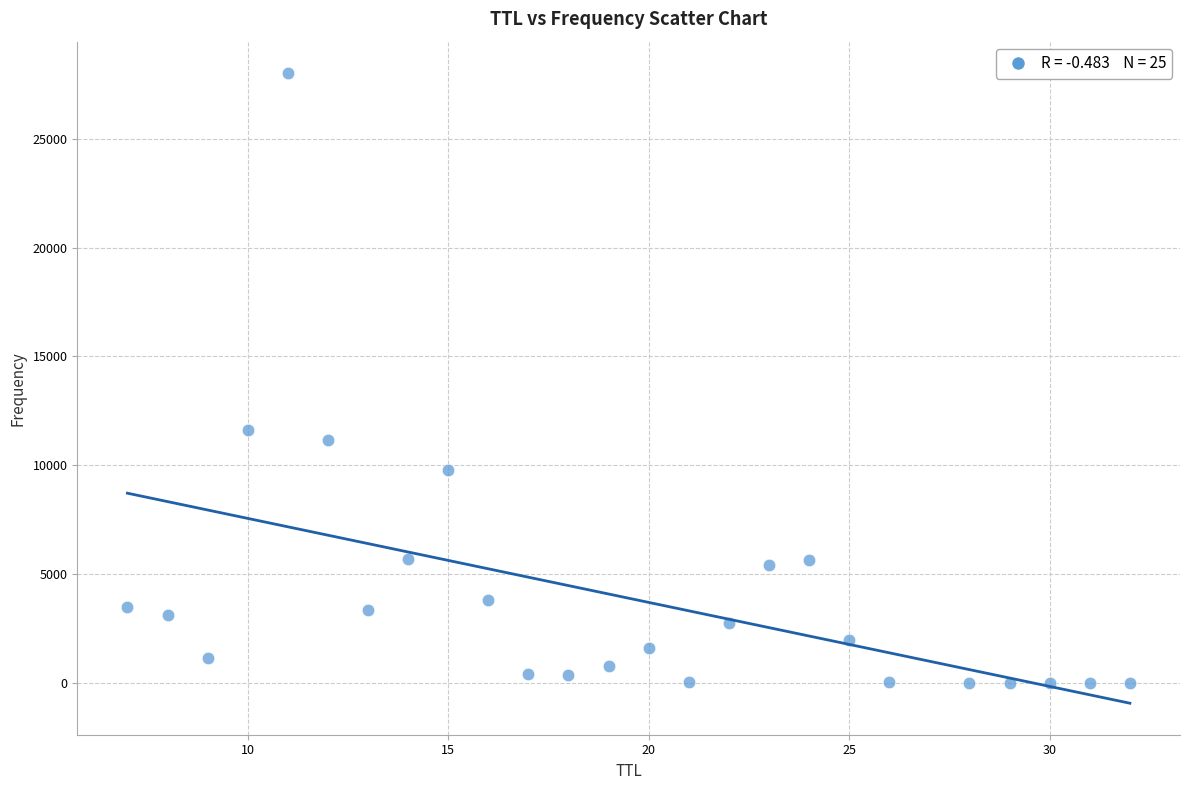

What Y value in the scatter plot is closest to 14015?

11627